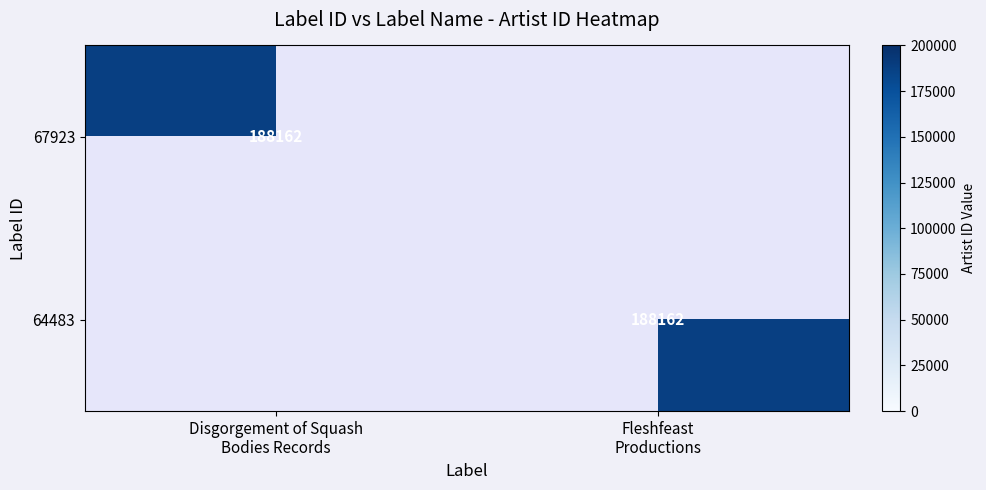

At how many categories does at least one series exceed 163347?

2